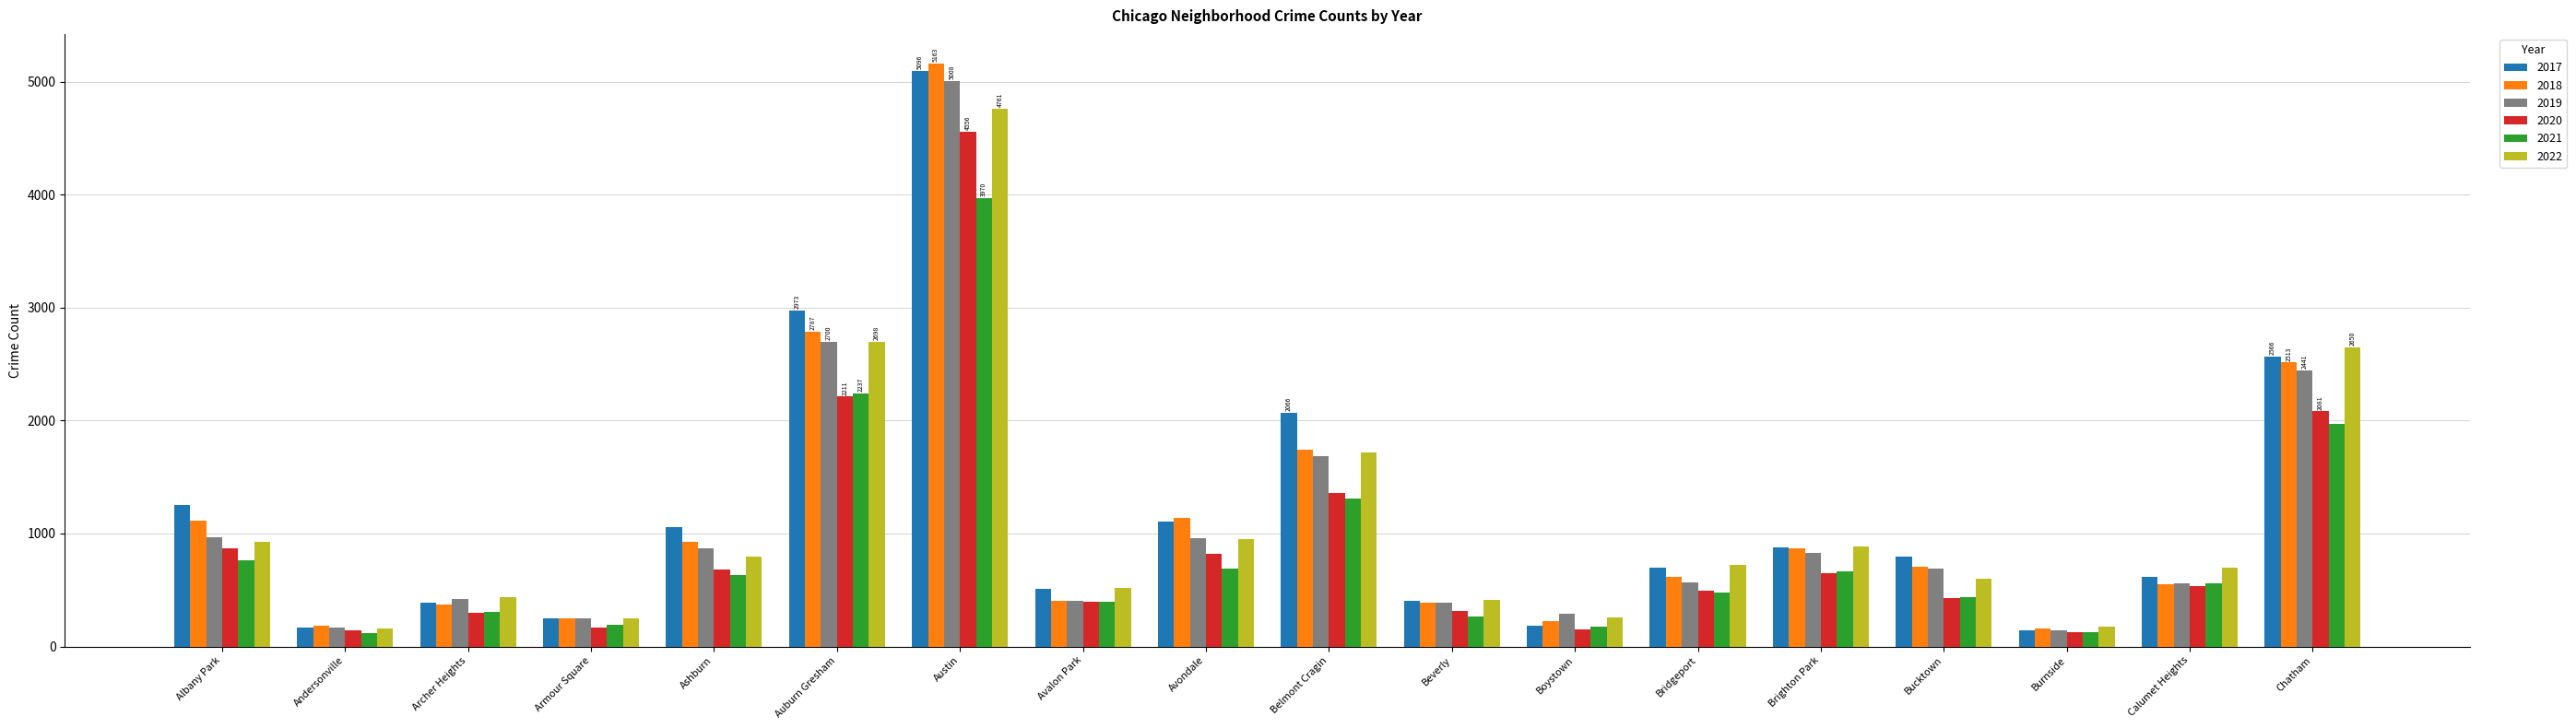

Is the value of 2022 at Boystown greater than the value of 2019 at Austin?

No